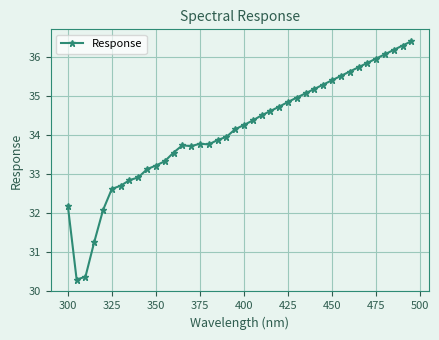

Does the chart display data point markers on the line(s)?

Yes